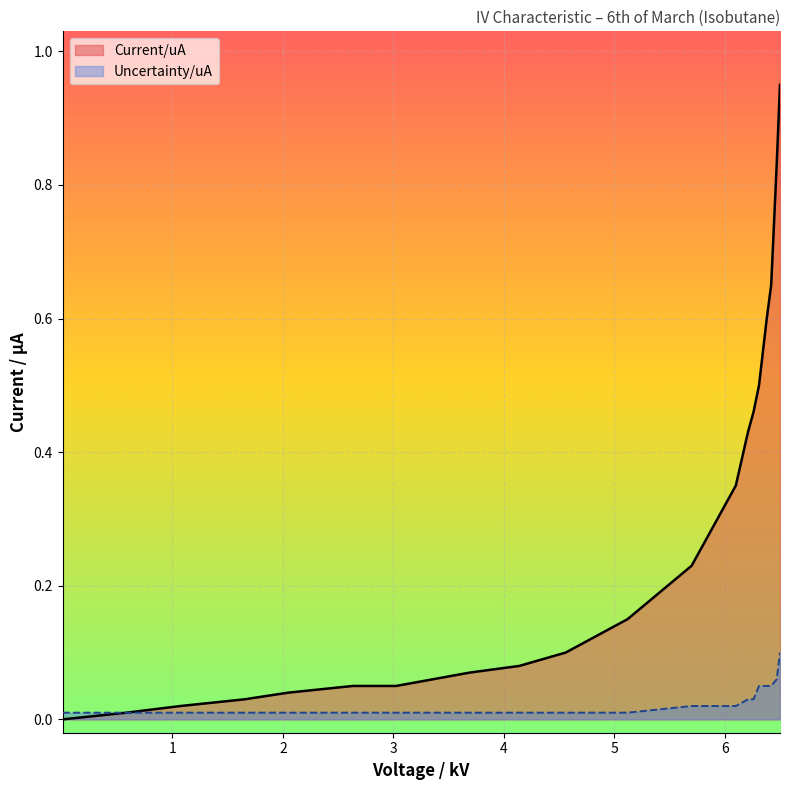

At which category does the chart reach its minimum across all series?

0.006